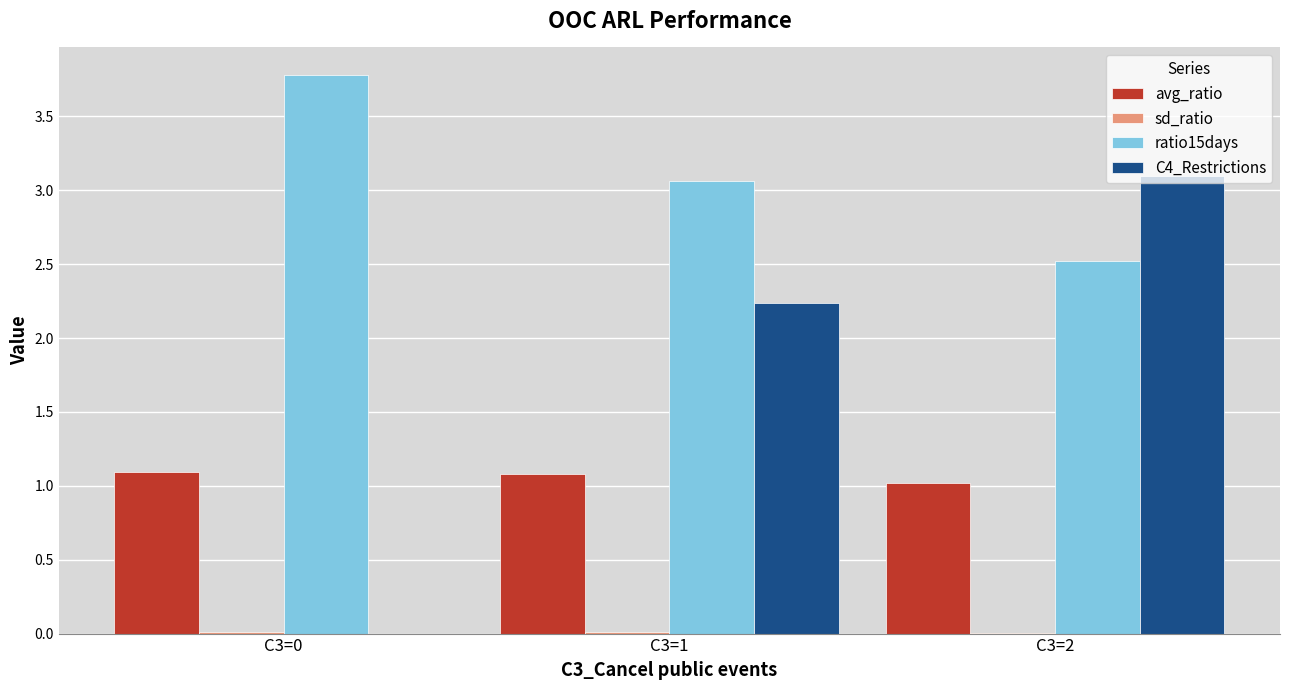

Are the bars horizontal?

No